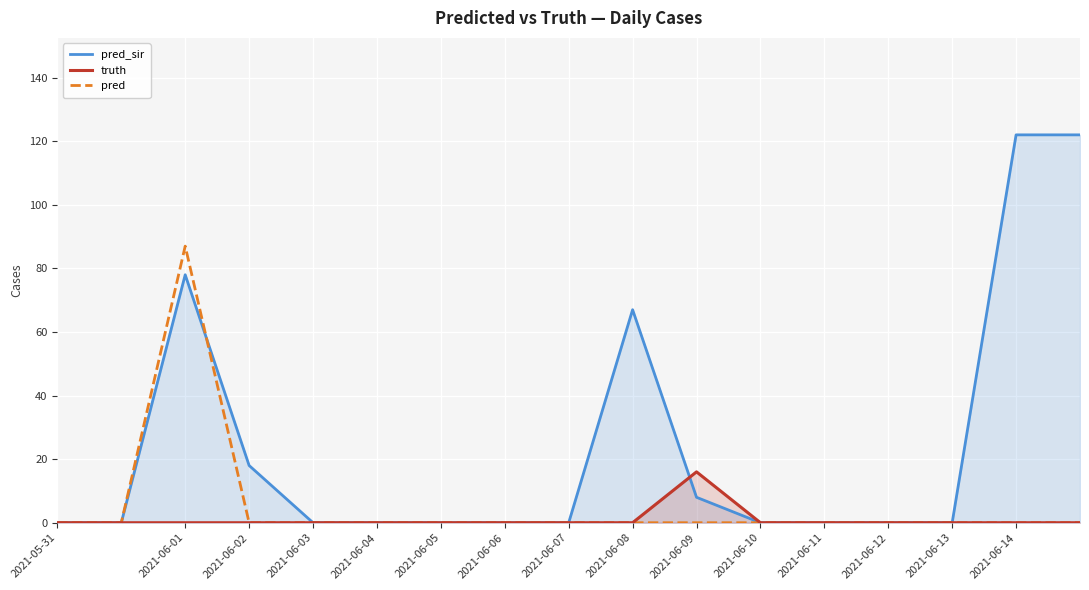

True or false: pred and truth intersect in this chart.

False